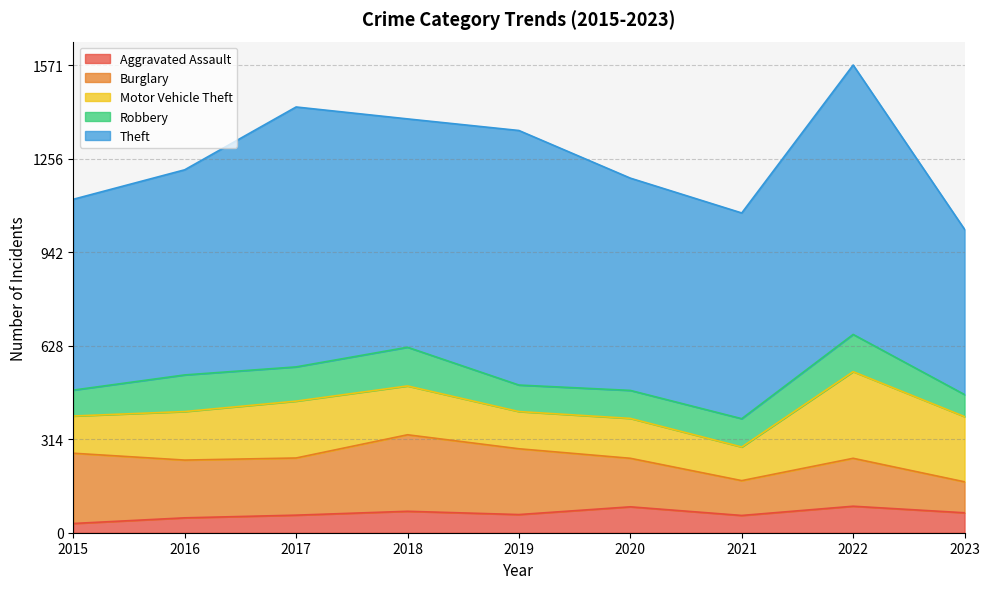

Between 2021 and 2022, which series saw the biggest shift?

Theft